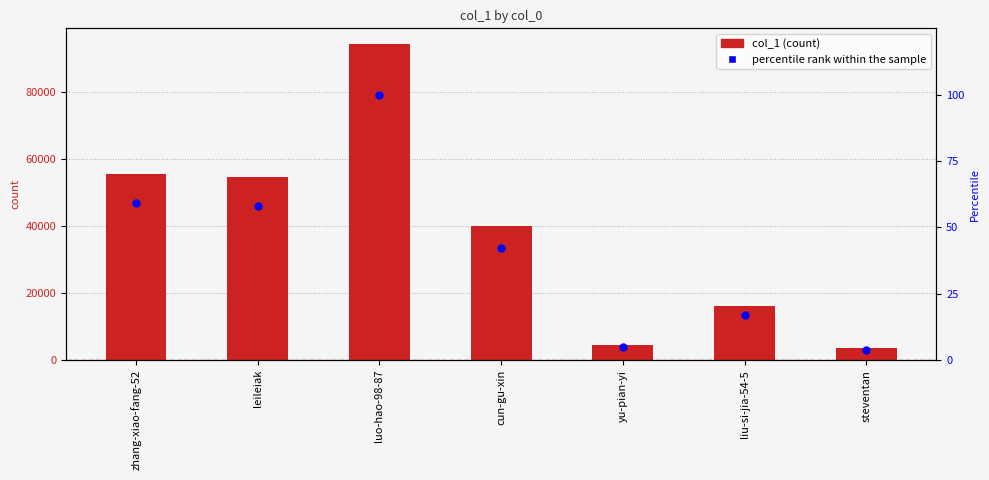

Which series contains the lowest Y value?

percentile rank within the sample